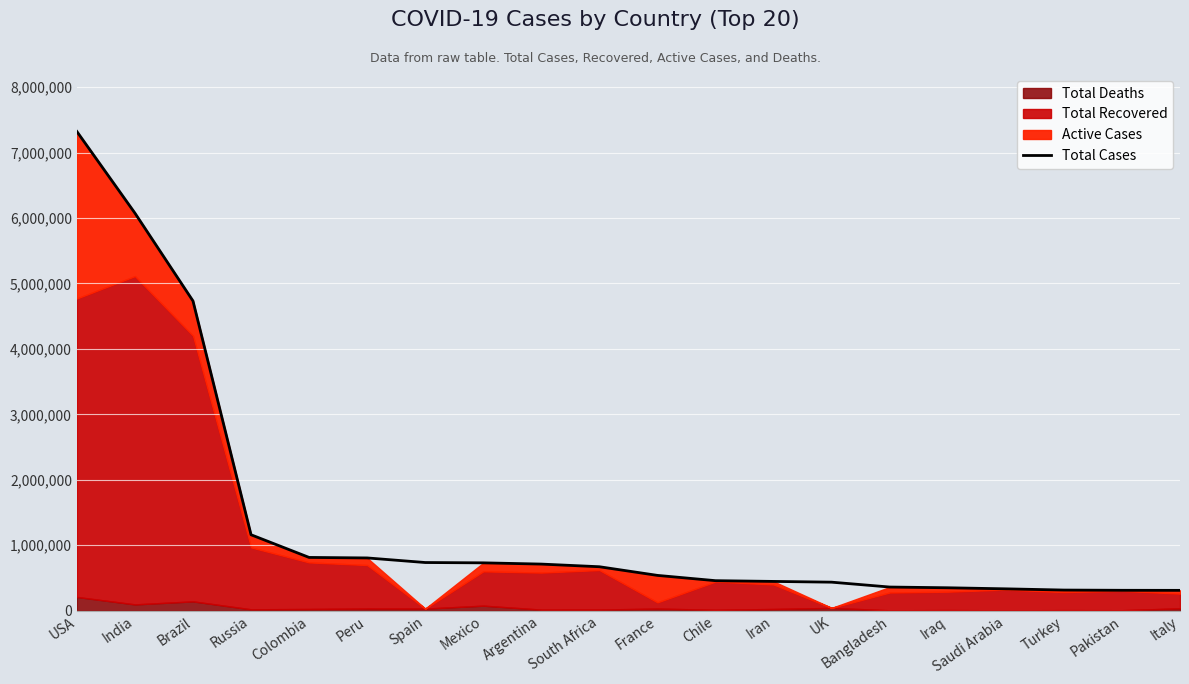

Is it true that Total Cases equals 990224 at Spain?

False